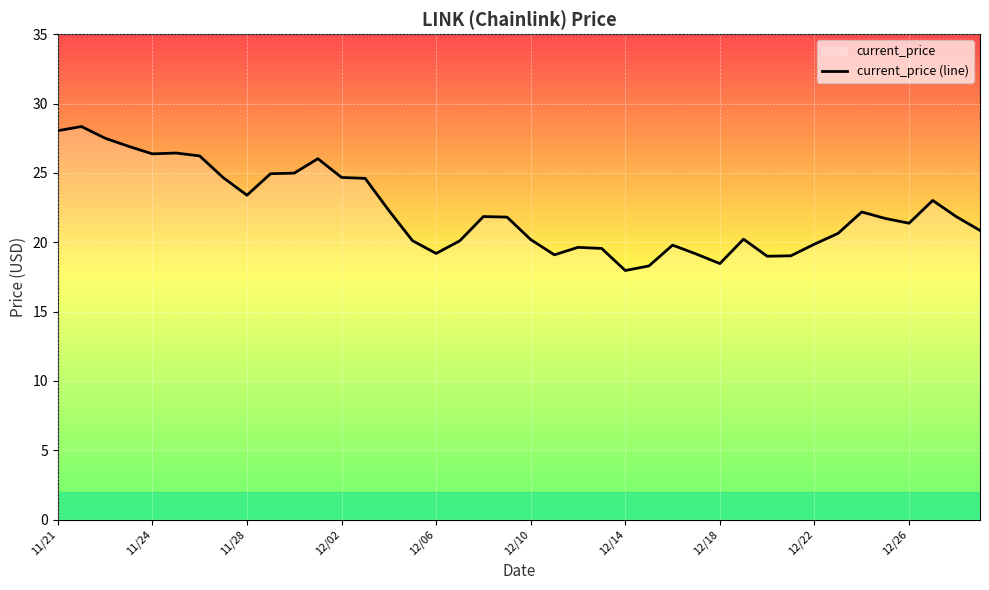

The chart shows a value of 18.3 at 11/24. True or false?

False